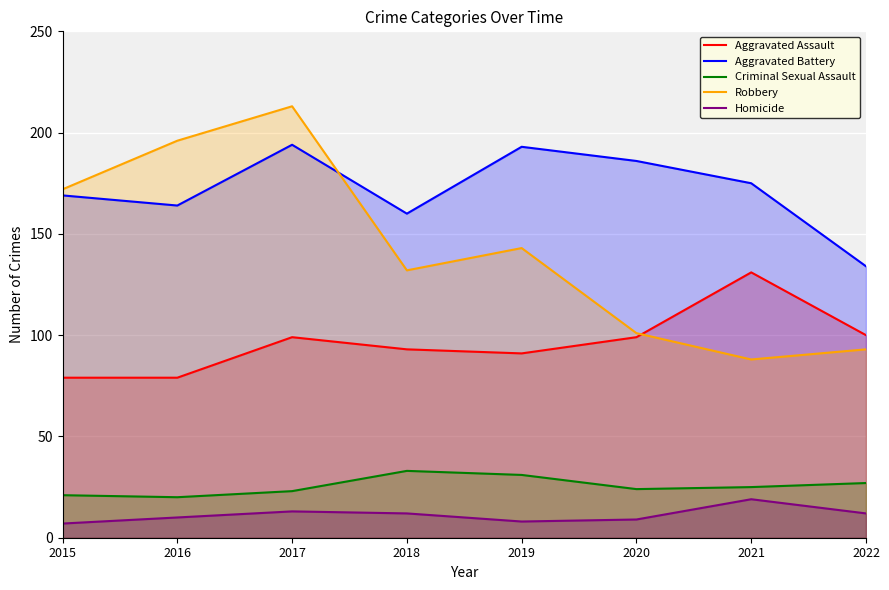

Which series has the largest range (max minus min)?

Robbery